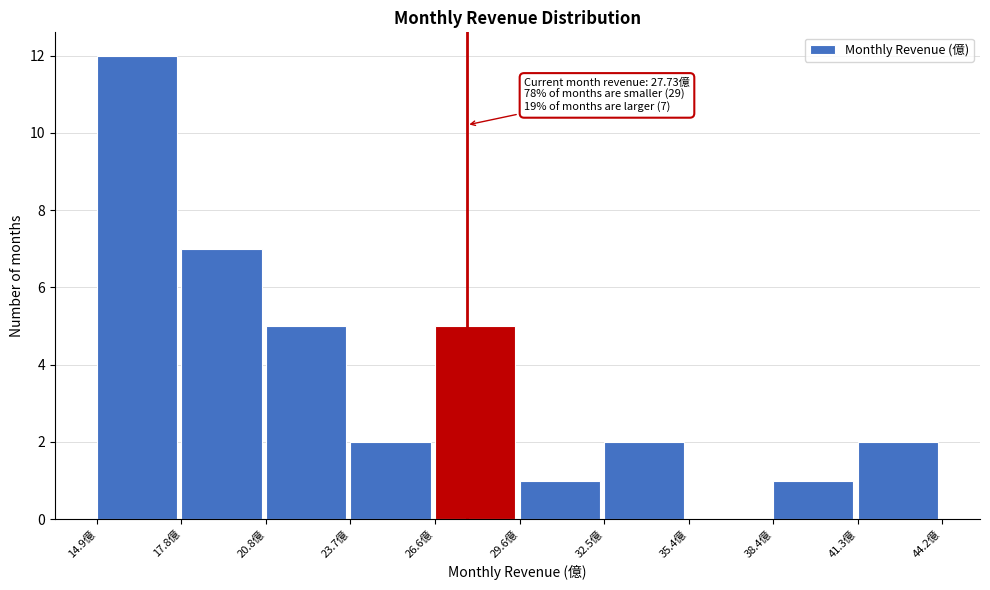

Over which range of the x-axis is the bar tallest?

15.0 to 18.0